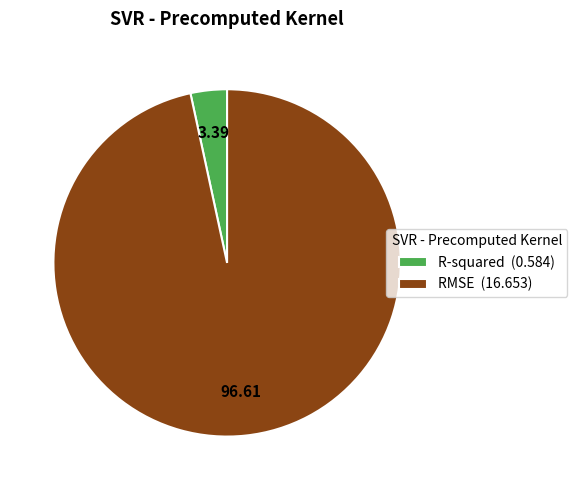

Do R-squared and RMSE together represent more than half of the pie?

Yes